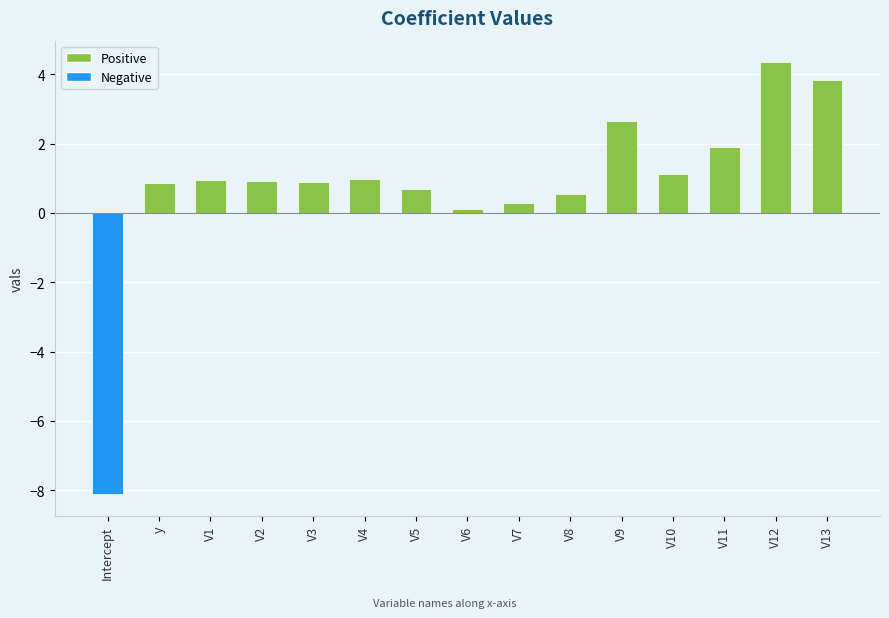

What is the difference between the second highest and minimum values?

12.0